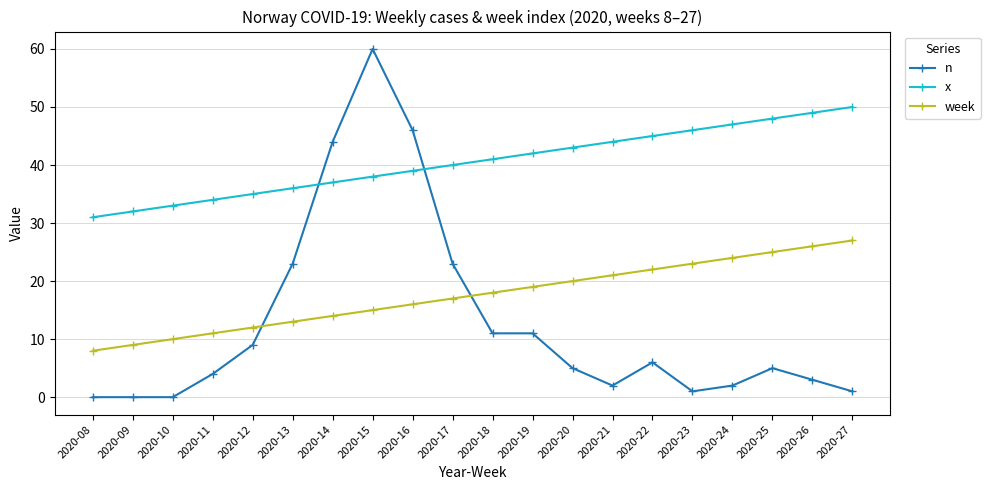

What is the difference between the week values at 2020-20 and 2020-21?

1